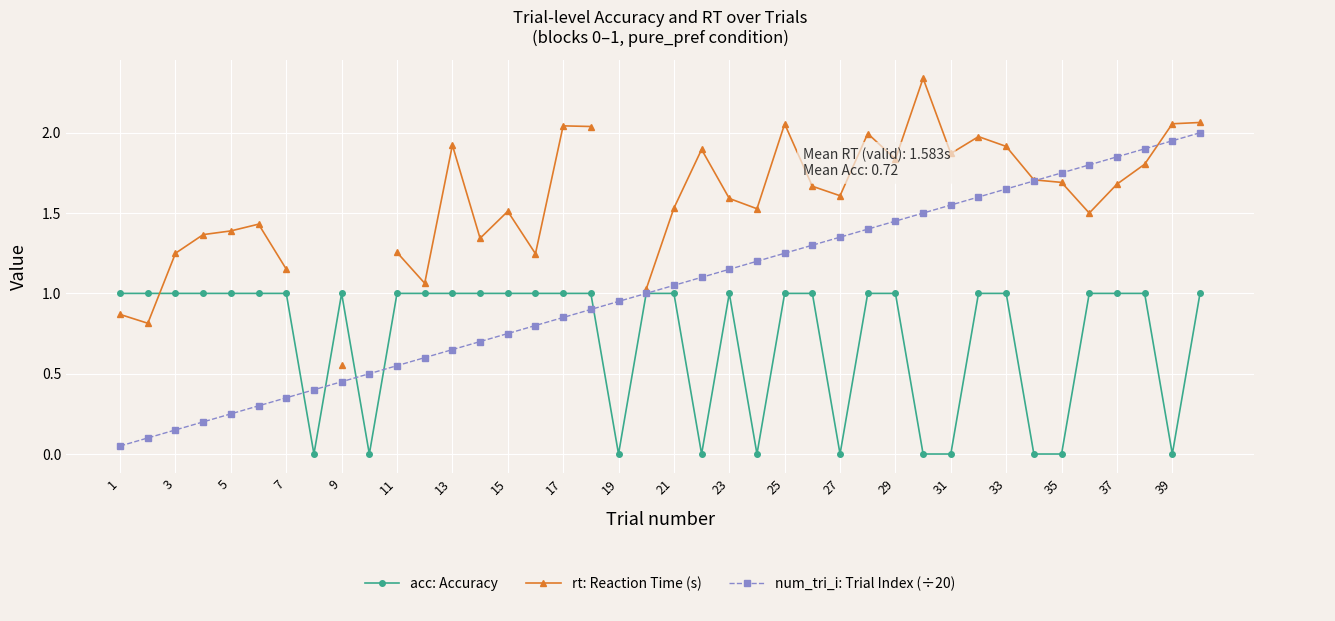

The acc: Accuracy series shows 1.6 at 17. True or false?

False